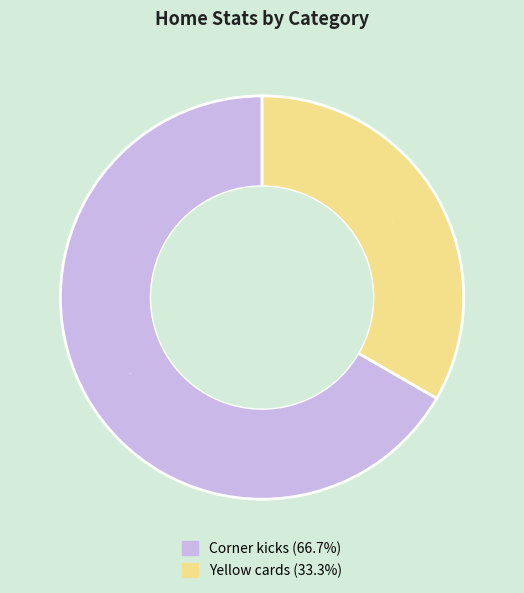

True or false: Corner kicks accounts for 67% of the total.

True